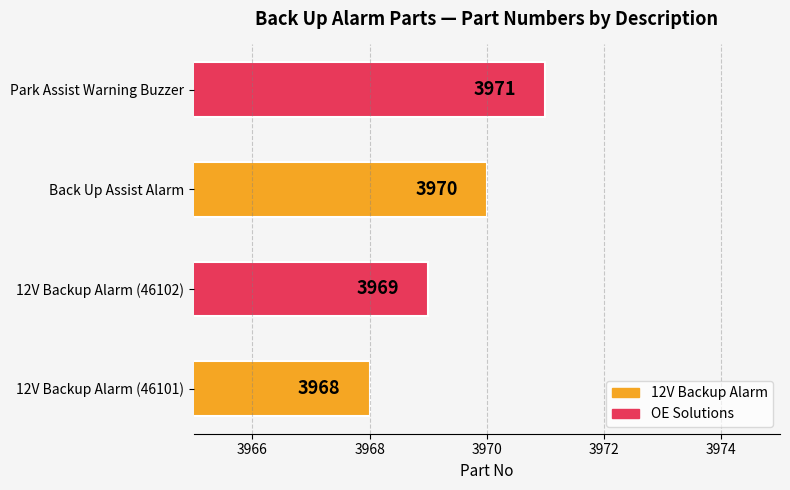

Which category has the lowest value across all series?

12V Backup Alarm (46101)